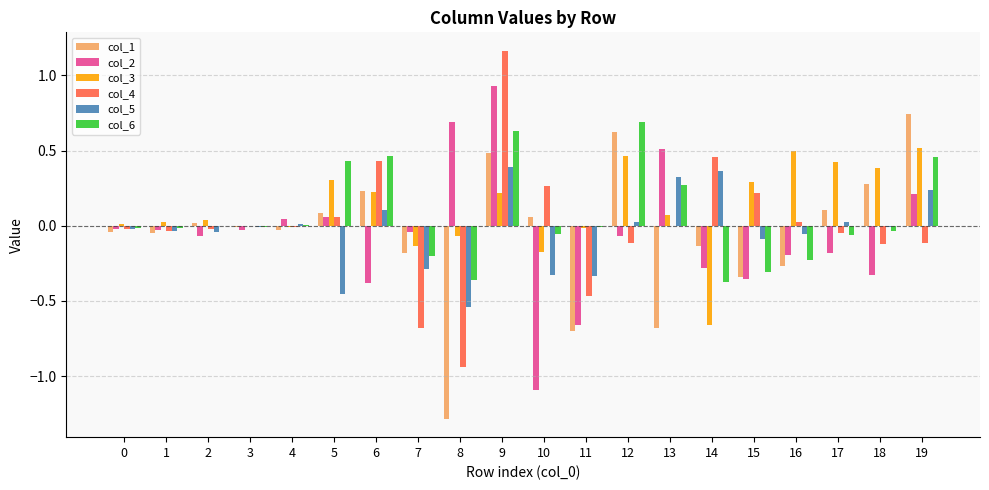

How many data points does each series have?

20